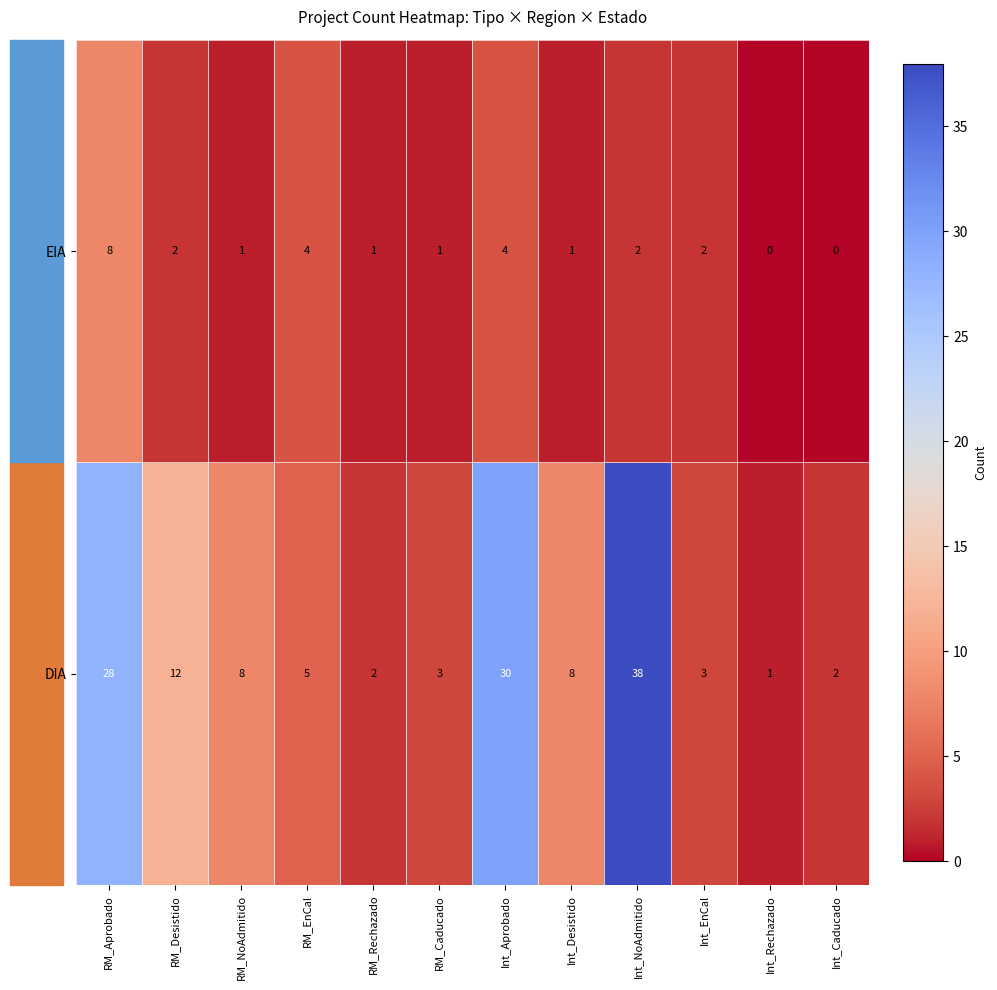

At which category is the sum across all series the highest?

Int_NoAdmitido